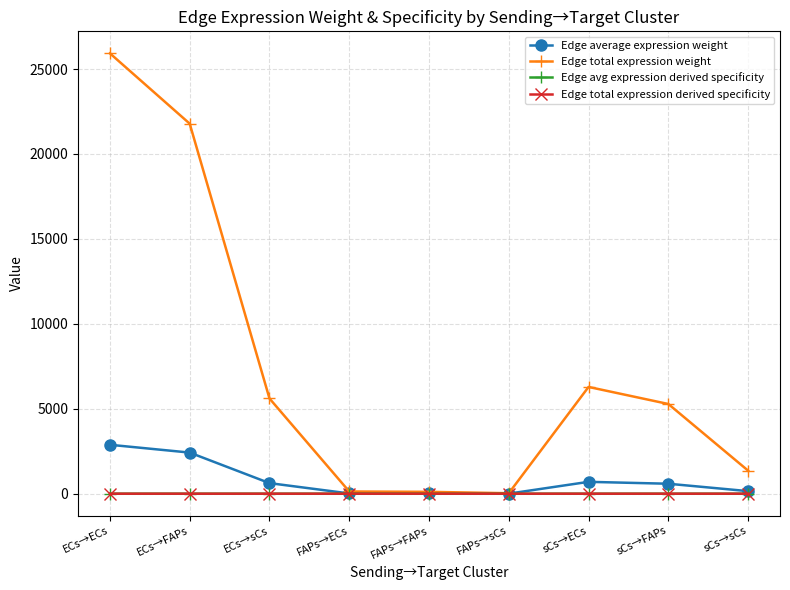

Does the chart have visible grid lines?

Yes